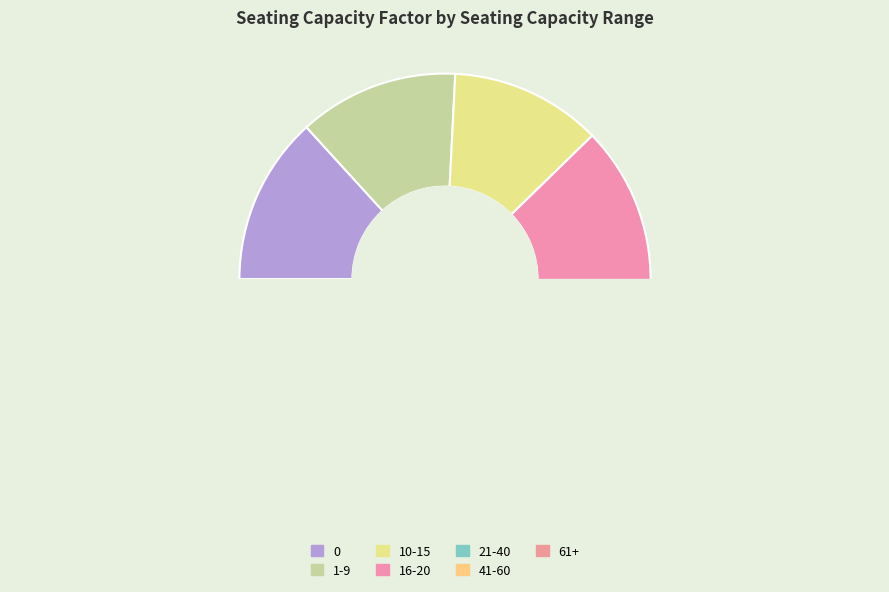

The 10-15 slice represents 12% of the pie. True or false?

True